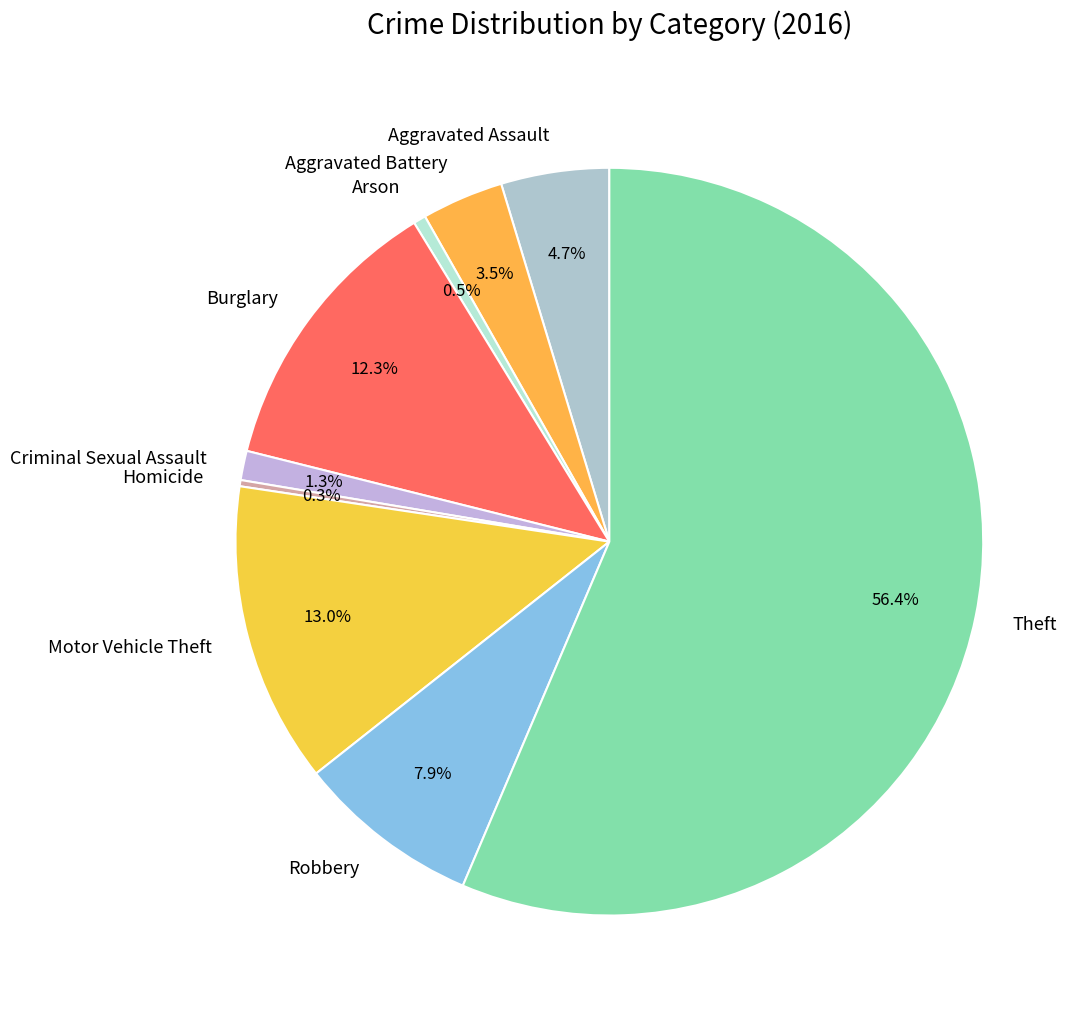

What percentage is NOT represented by Arson?

99.5%